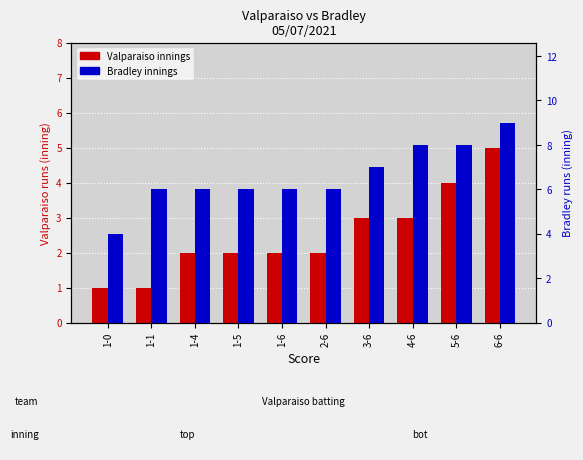

Which category has the highest value in the Bradley series?

6-6